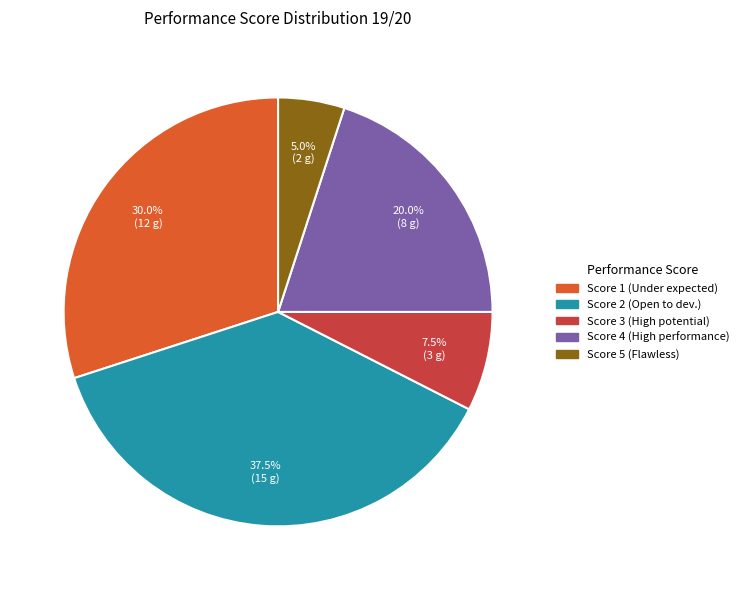

Count the number of slices in the pie.

5